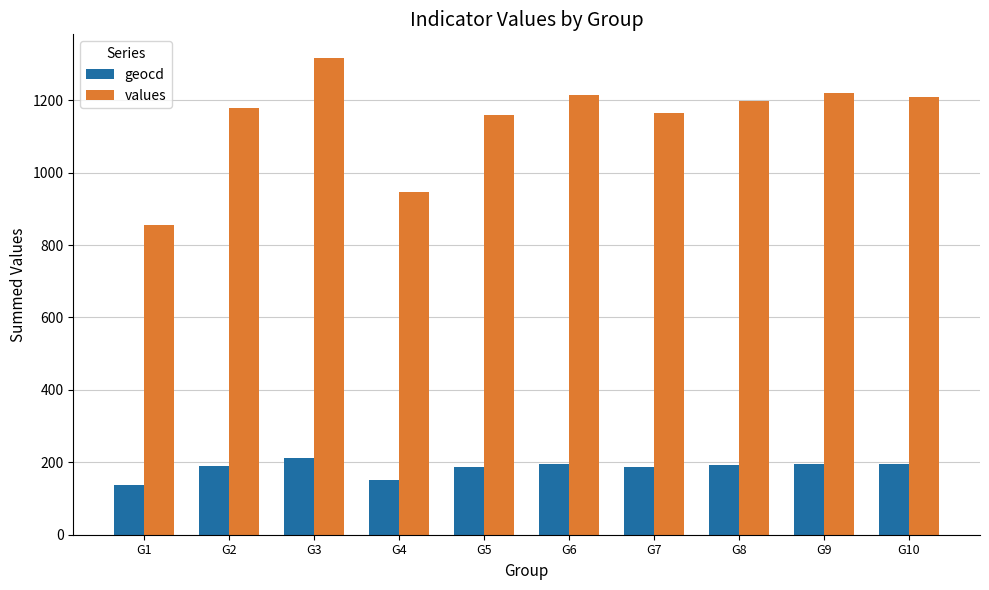

How many series are shown in this chart?

2